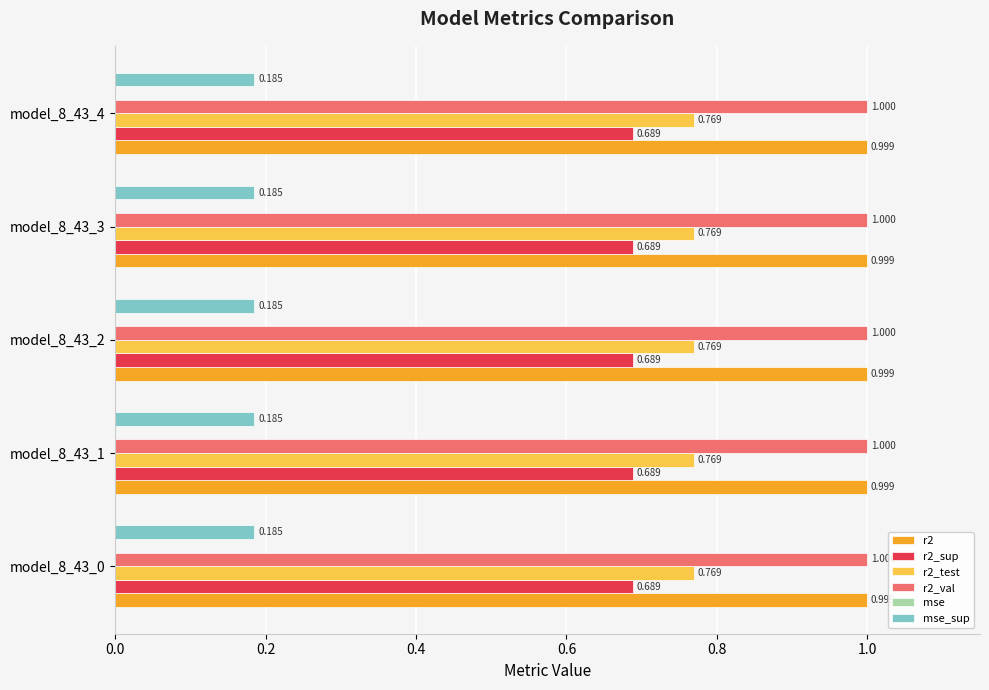

Is the value of r2_sup at model_8_43_2 greater than the value of r2 at model_8_43_4?

No